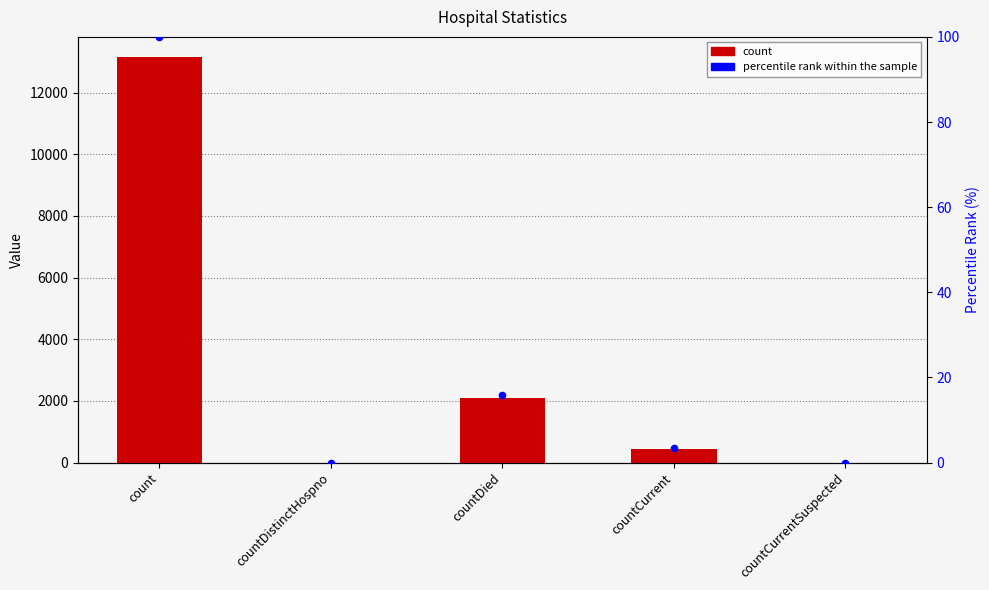

Which series reaches the maximum Y coordinate?

count